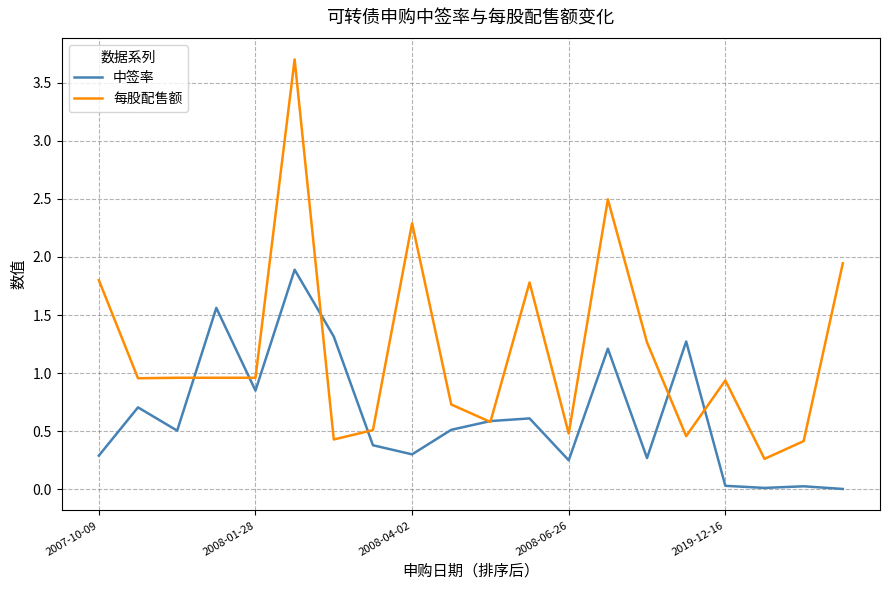

Which series has the widest spread of values?

每股配售额